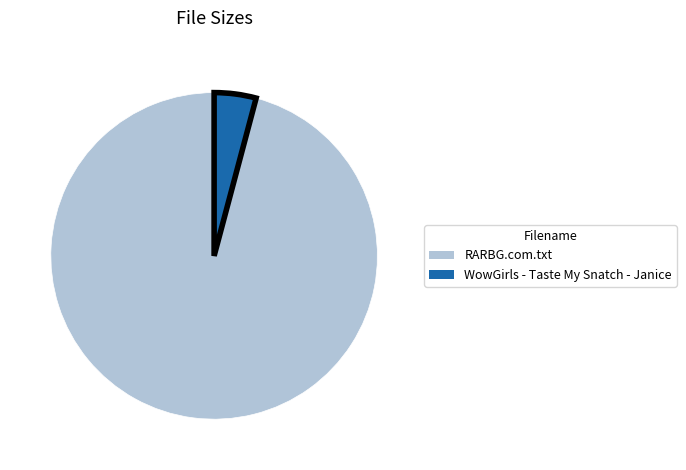

How many segments does this pie chart have?

2